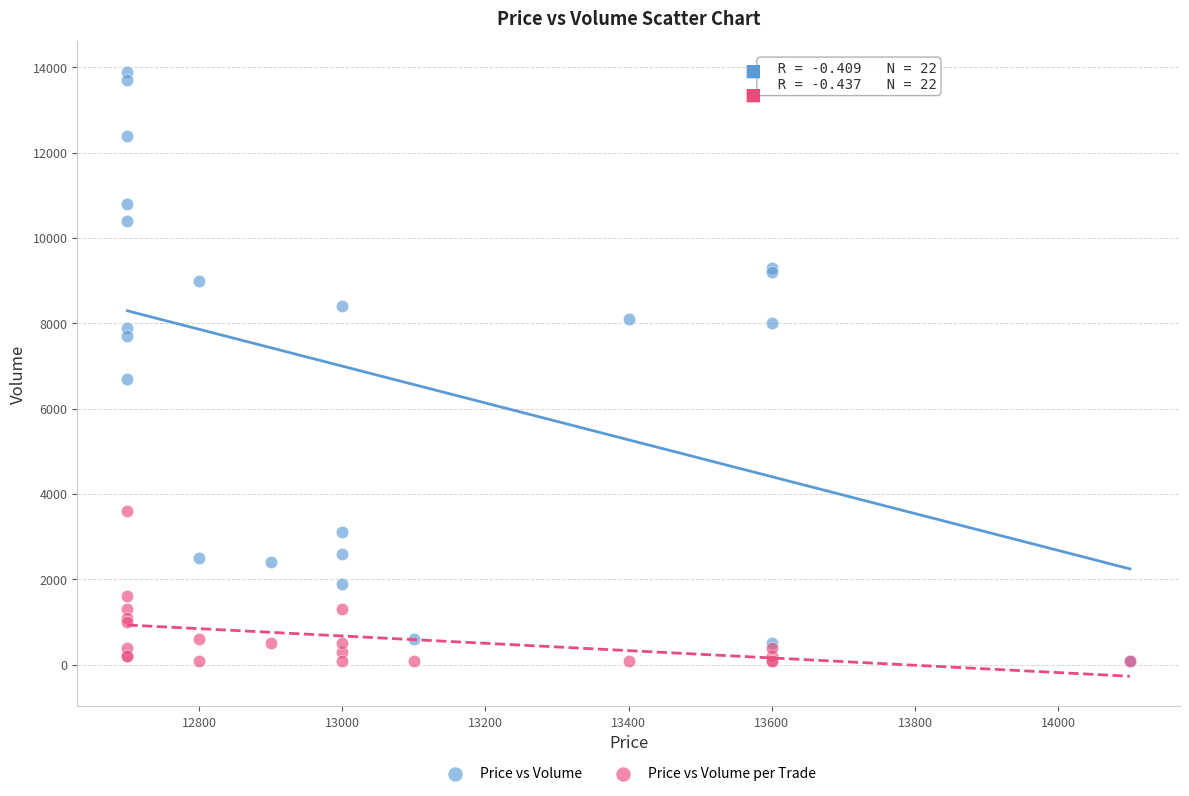

Across all series, what Y value is closest to 7000?

6700